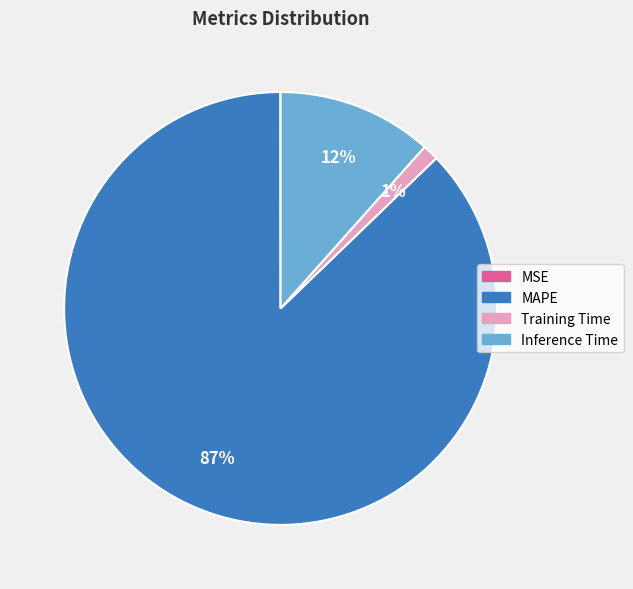

Is Inference Time the majority of the pie?

No